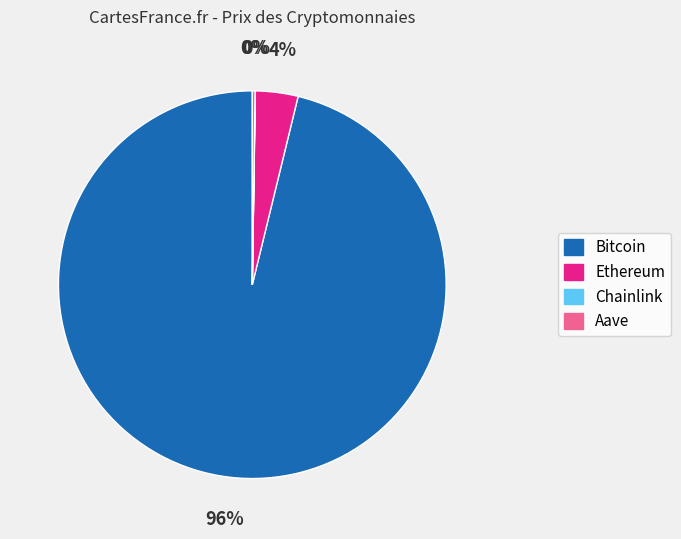

To the nearest percent, what percentage of the pie is Bitcoin?

96%